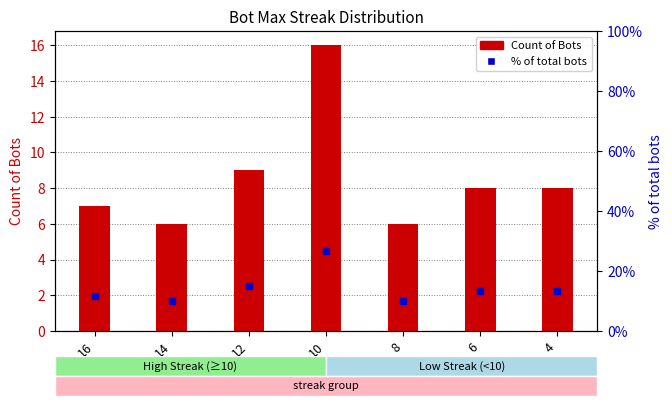

Which series has the widest spread of values?

% of total bots